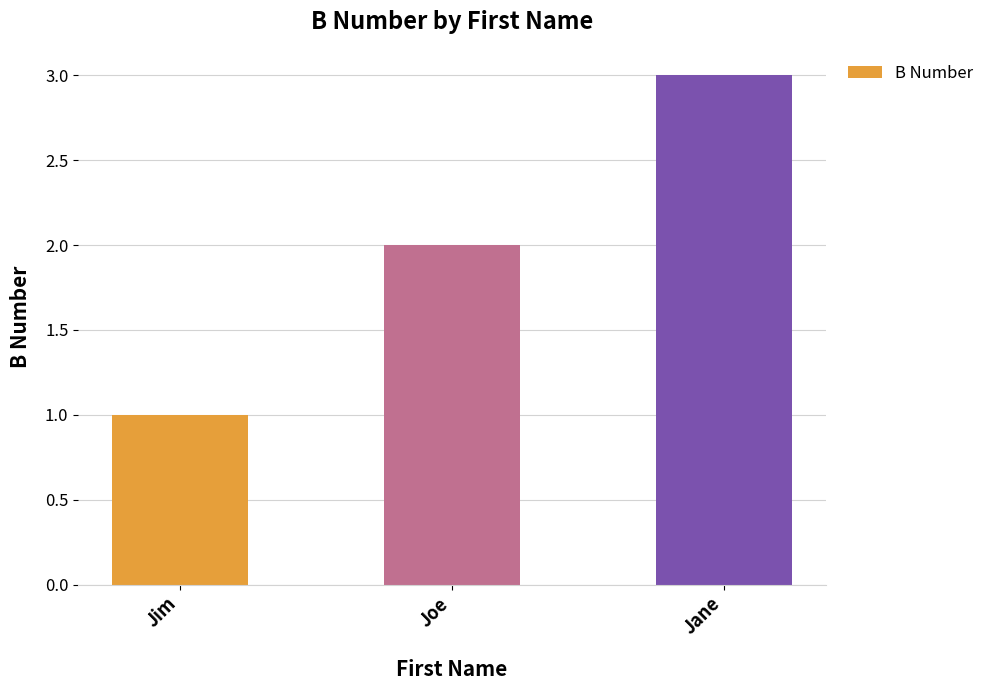

Rank the categories by value from lowest to highest.

Jim, Joe, Jane